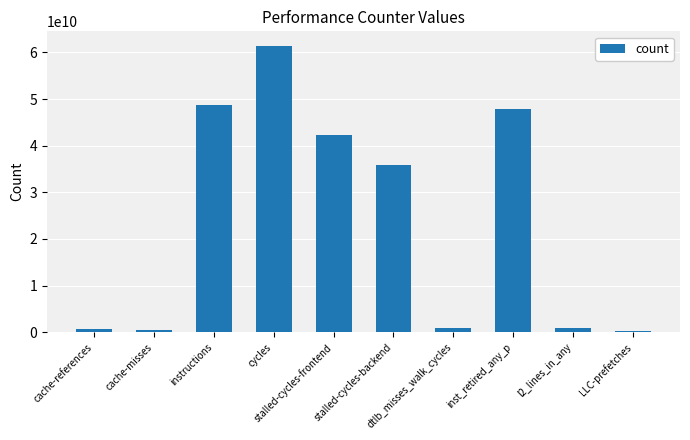

The value at cache-references is 612241147. True or false?

True